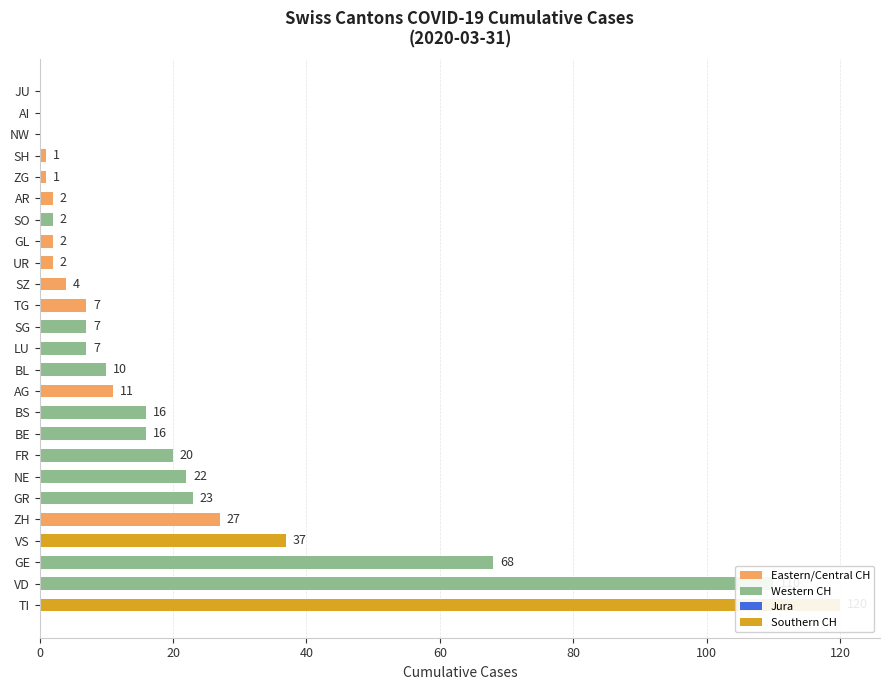

What is the difference between the maximum and minimum values?

120